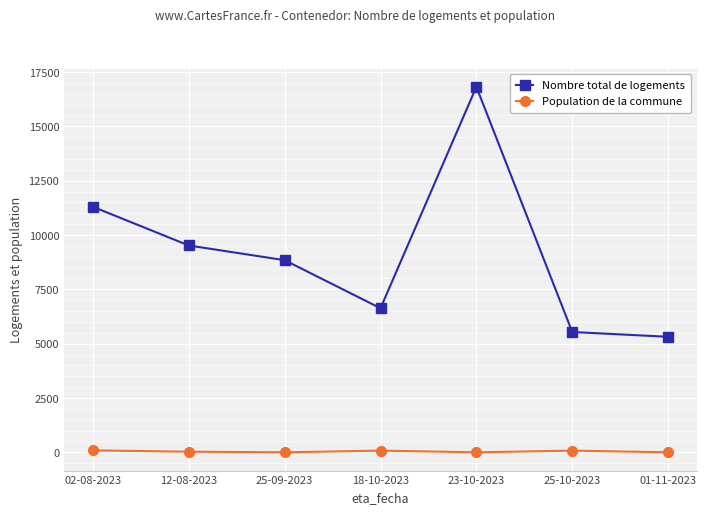

What is the highest value of the Nombre total de logements series?

16818